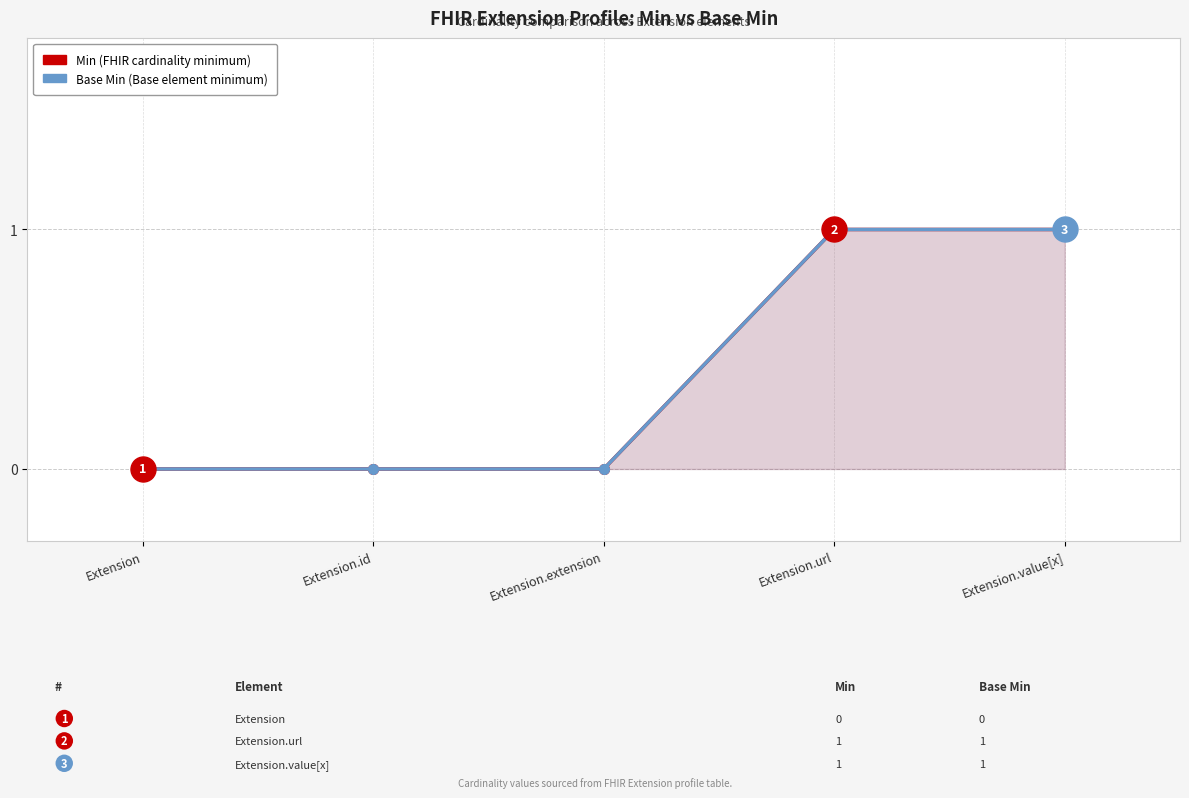

At which category is the sum across all series the highest?

Extension.url